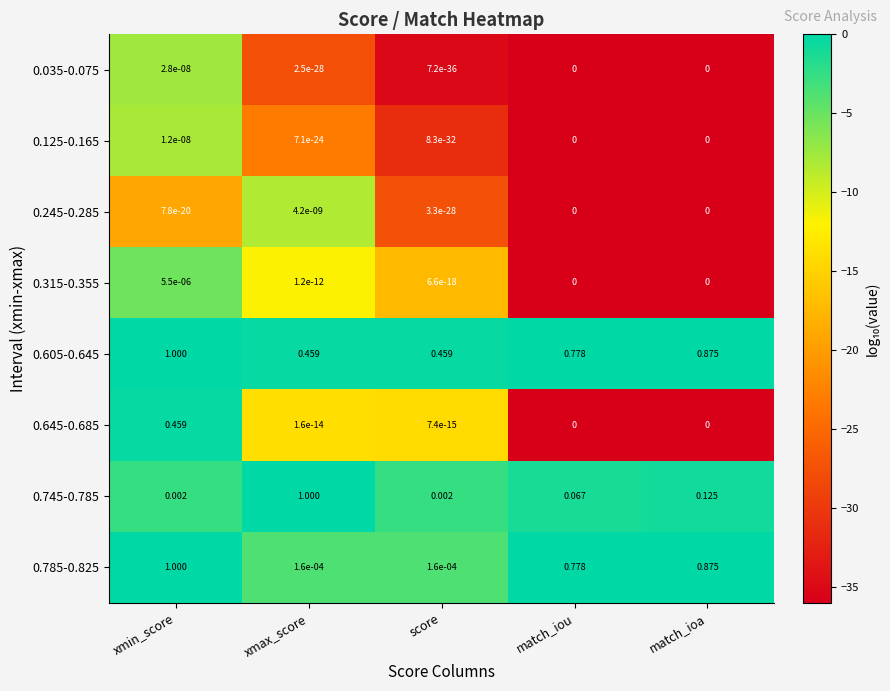

Which series has the largest total across all categories?

0.605-0.645